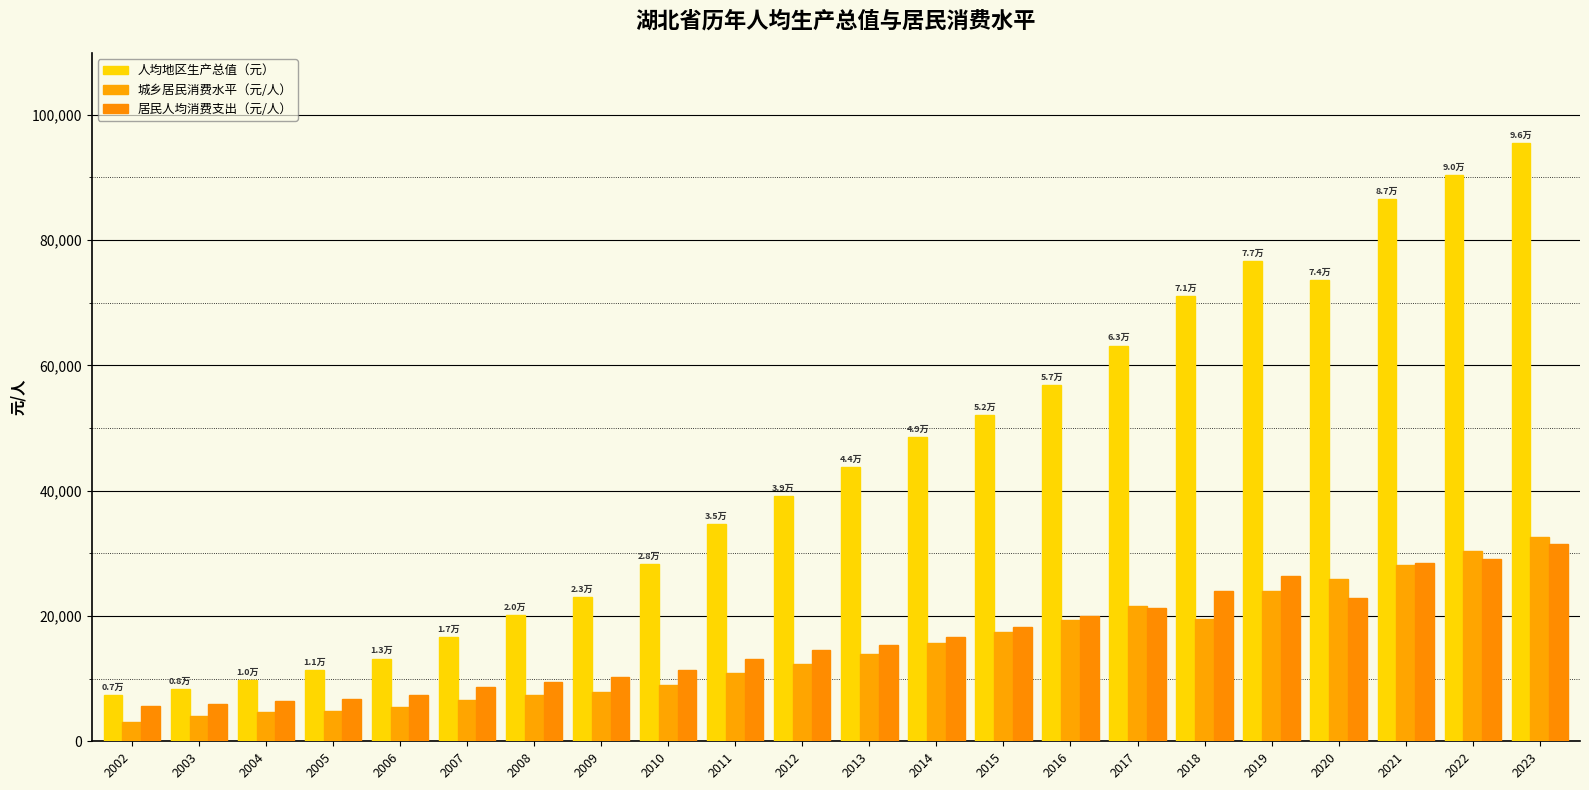

True or false: 人均地区生产总值（元） has a value of 92879.8 at 2017.

False